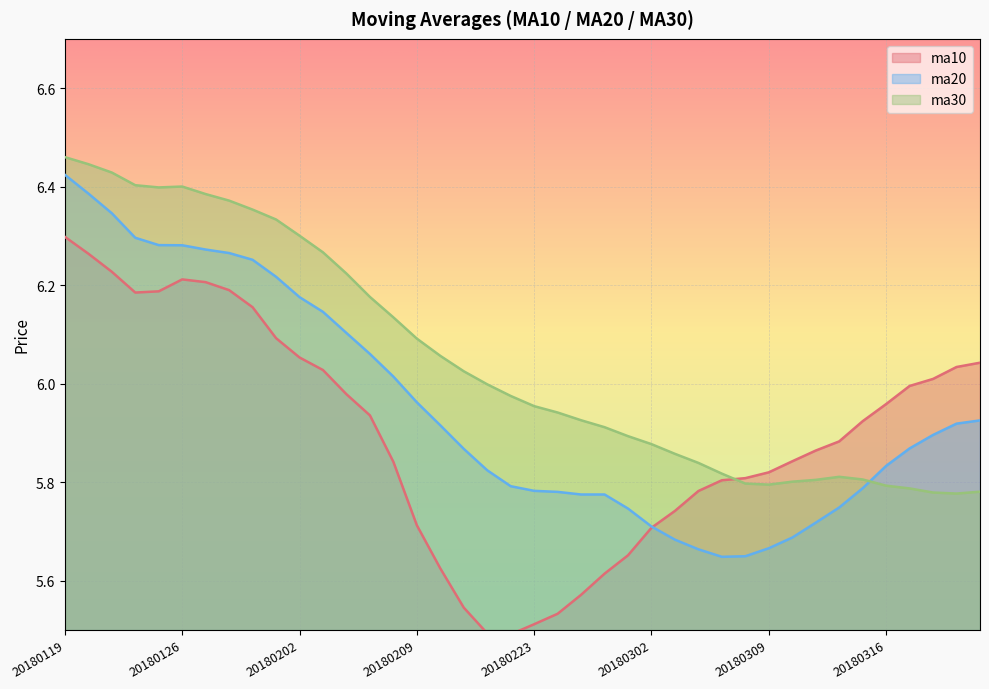

Which category has the lowest value in the ma20 series?

20180307